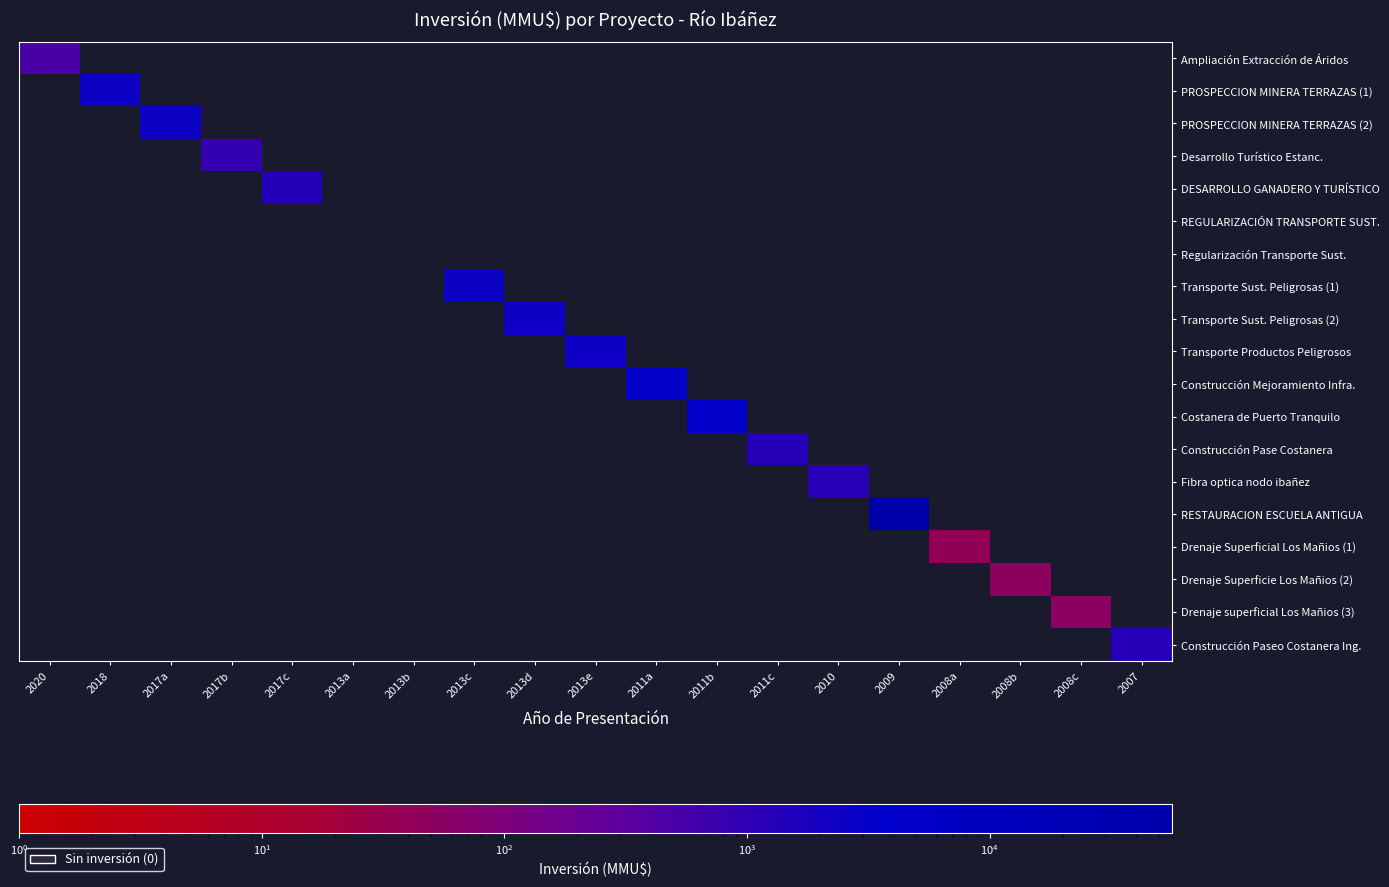

Which series has the largest total across all categories?

RESTAURACION ESCUELA ANTIGUA